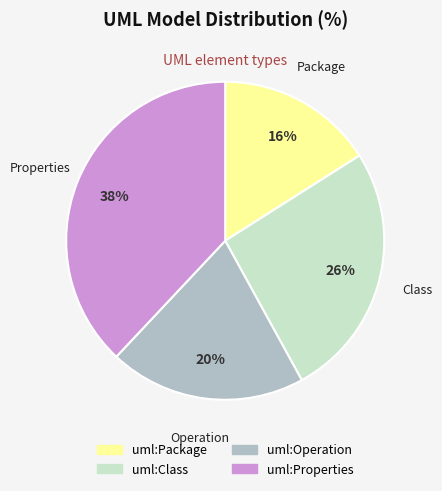

What is the smallest slice in the pie chart?

uml:Package